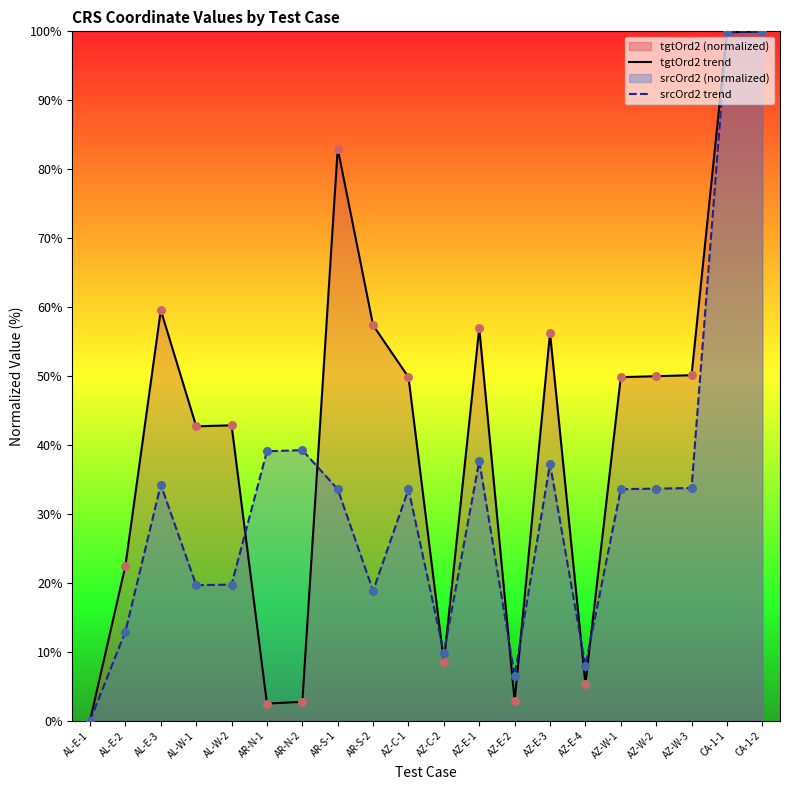

Which series has the largest total across all categories?

tgtOrd2 trend